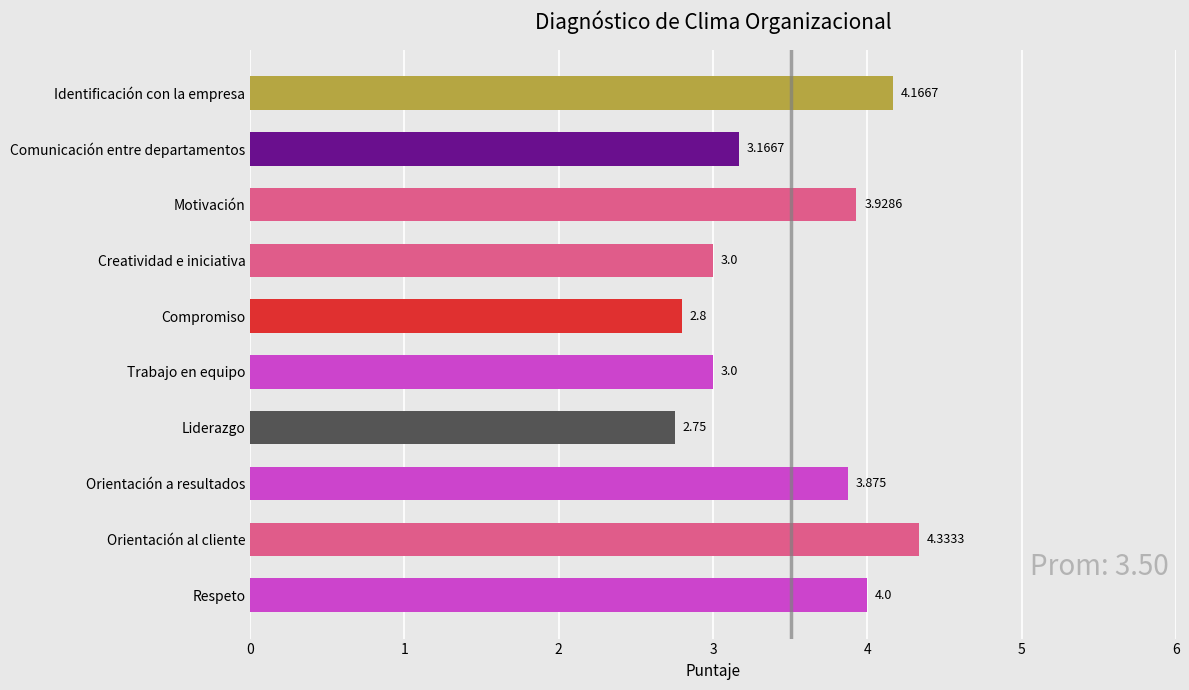

Does the chart contain stacked bars?

No